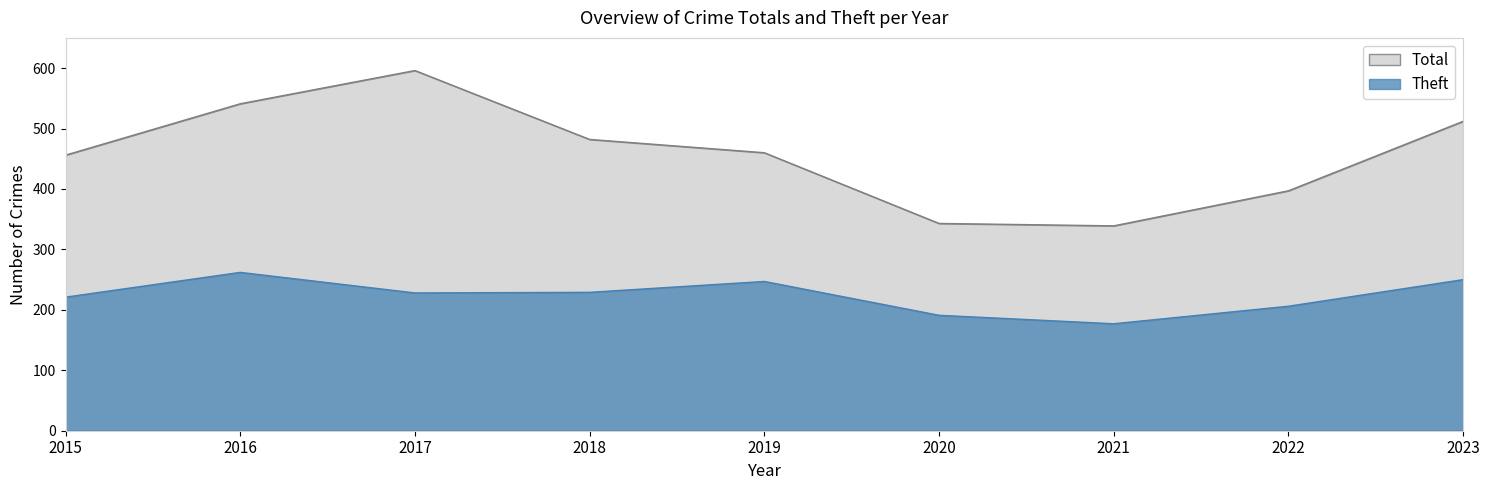

Rank the series by their average value, from lowest to highest.

Theft, Total